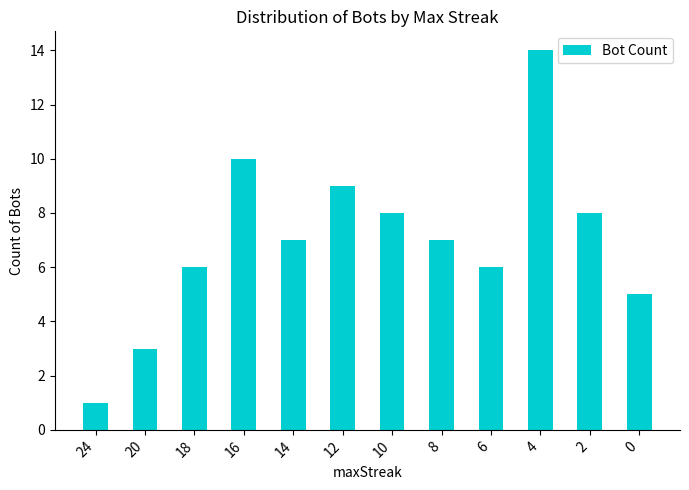

Where does the data first go above 7?

16